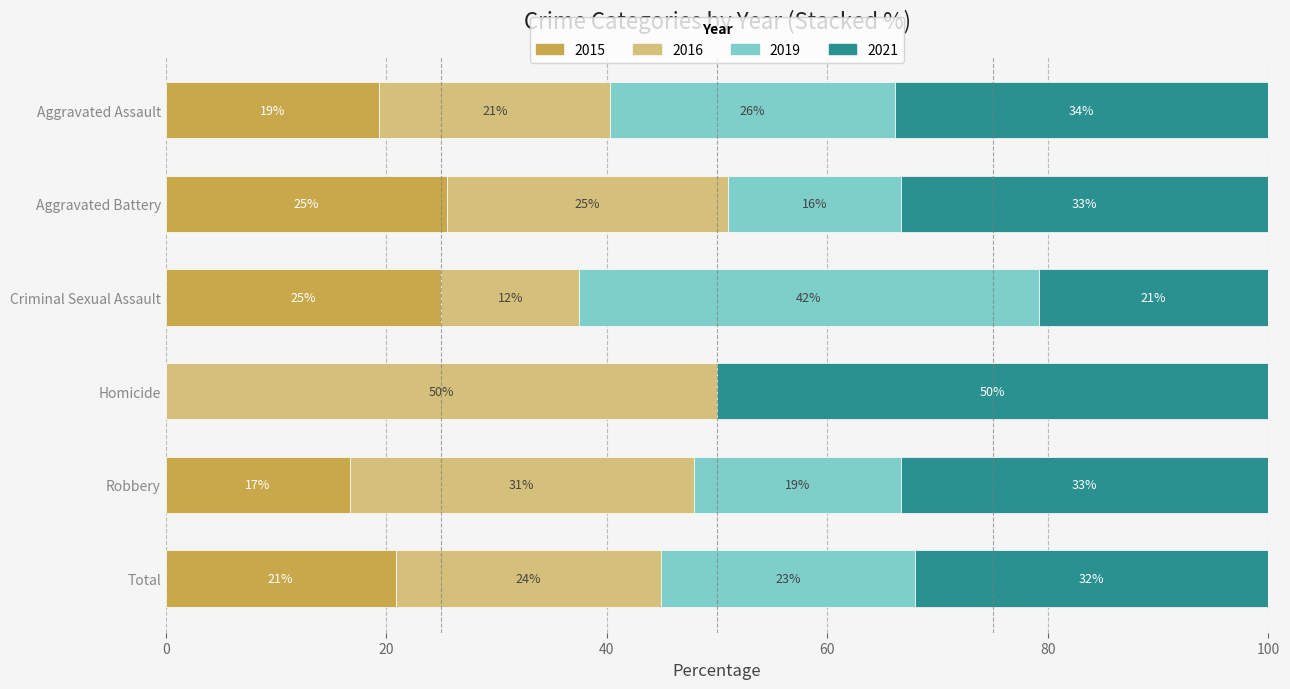

What is the highest value of the 2015 series?

25.5